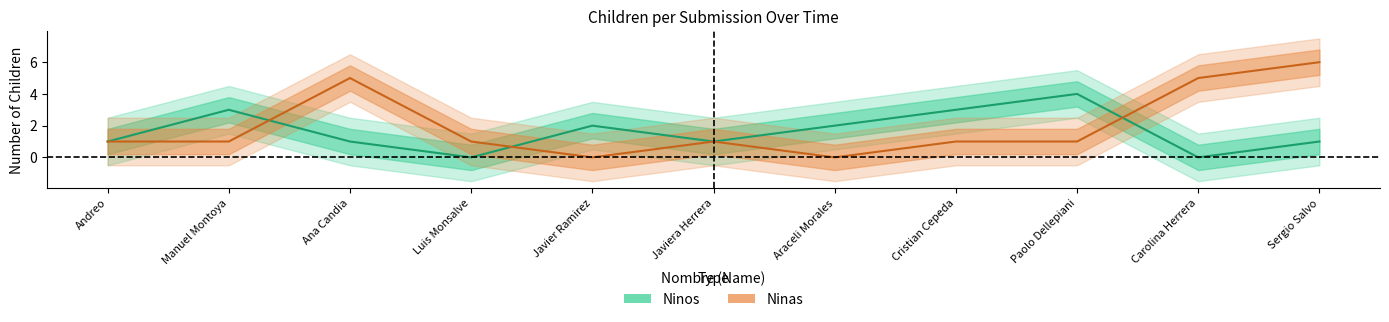

What is the difference between the maximum and minimum values in the Ninas series?

6